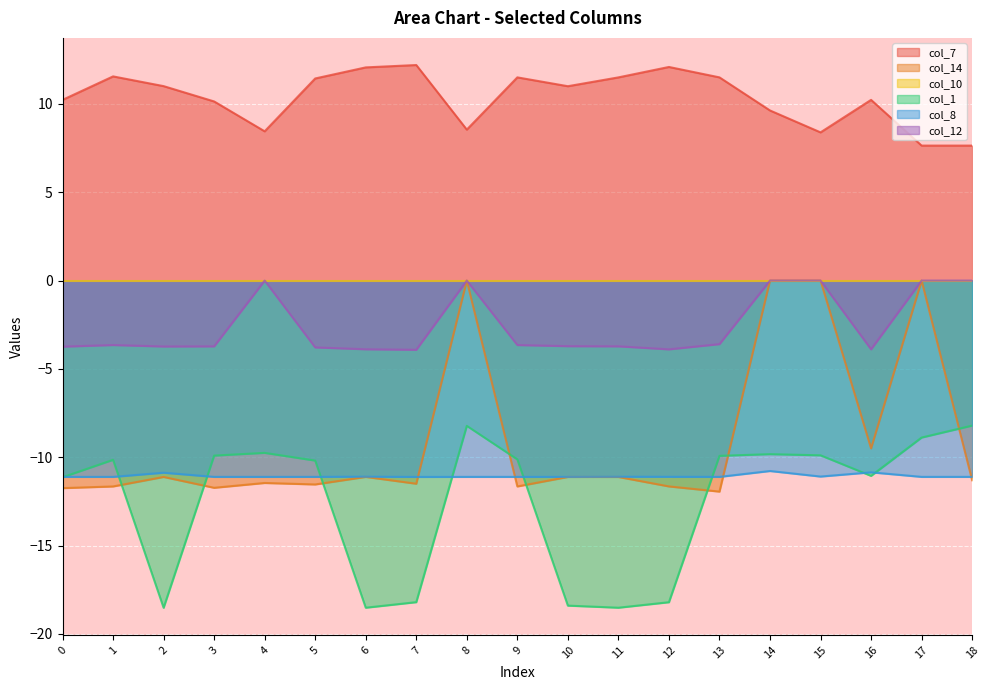

Where is col_14 nearest to the value -5?

16